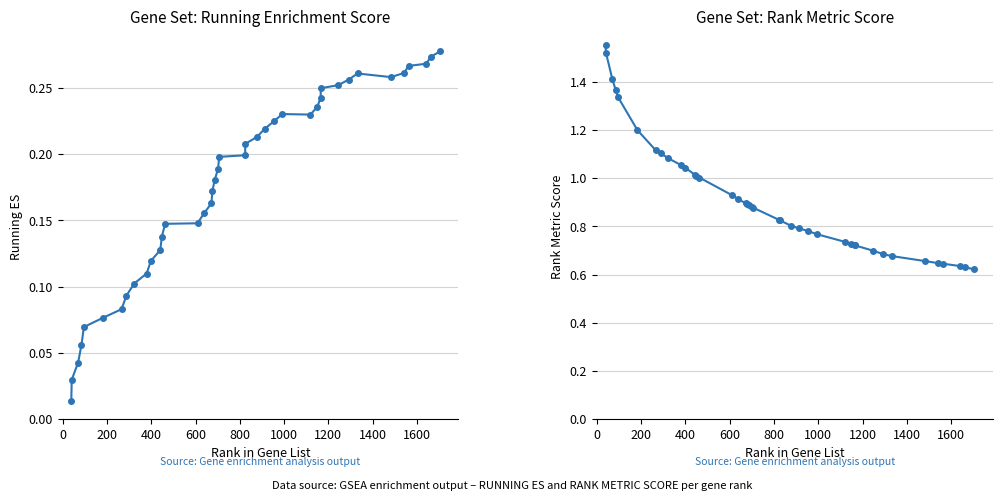

Does the chart have visible grid lines?

Yes